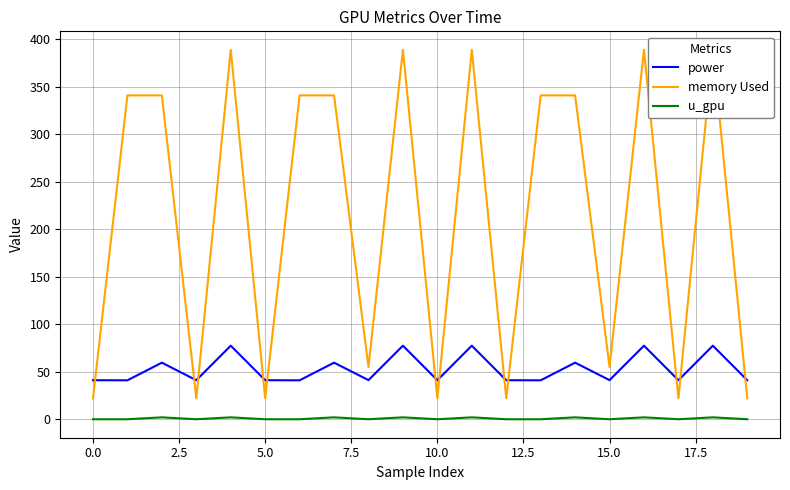

What is the maximum value shown in the chart?

389.0